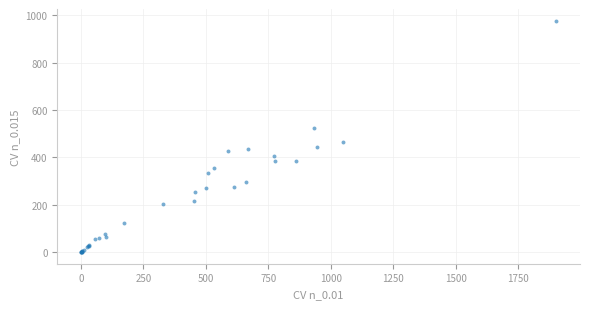

What Y value in the scatter plot is closest to 489?

467